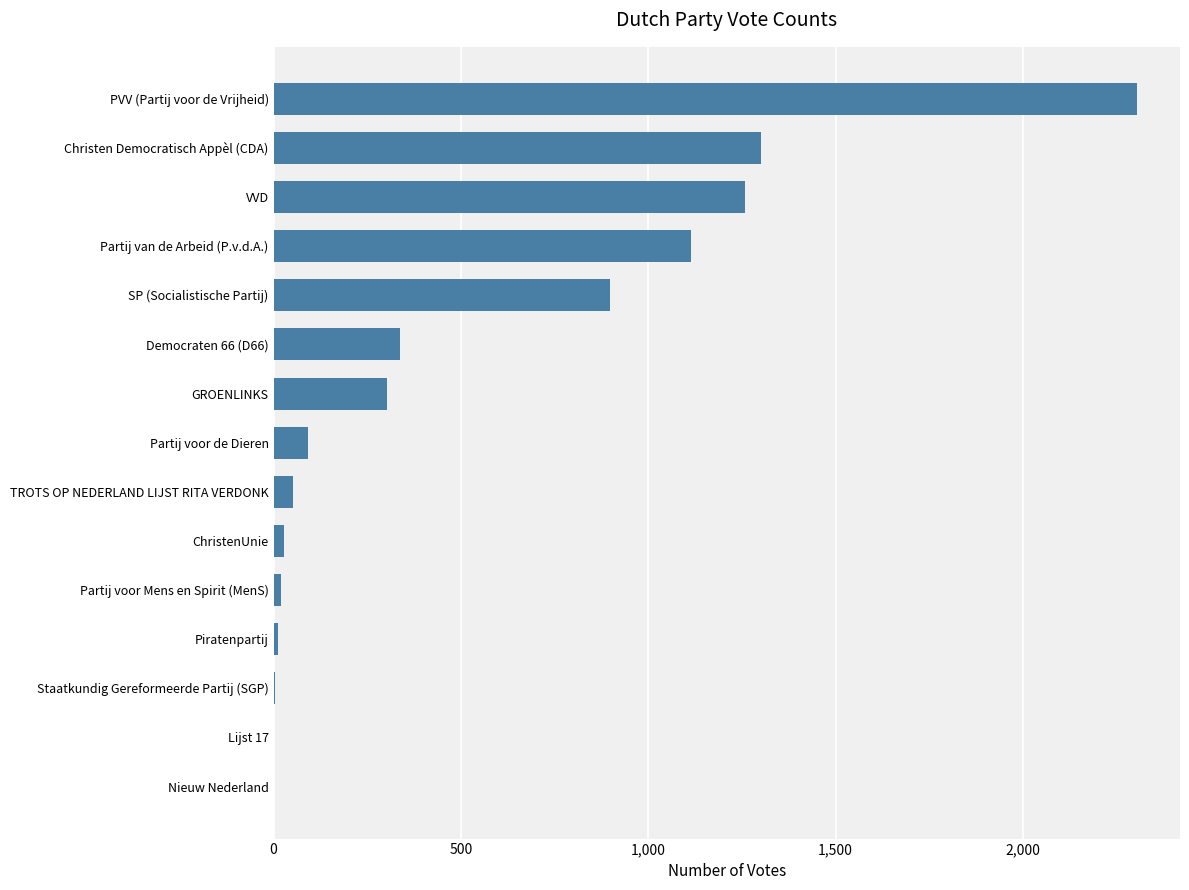

Are the bars horizontal?

Yes